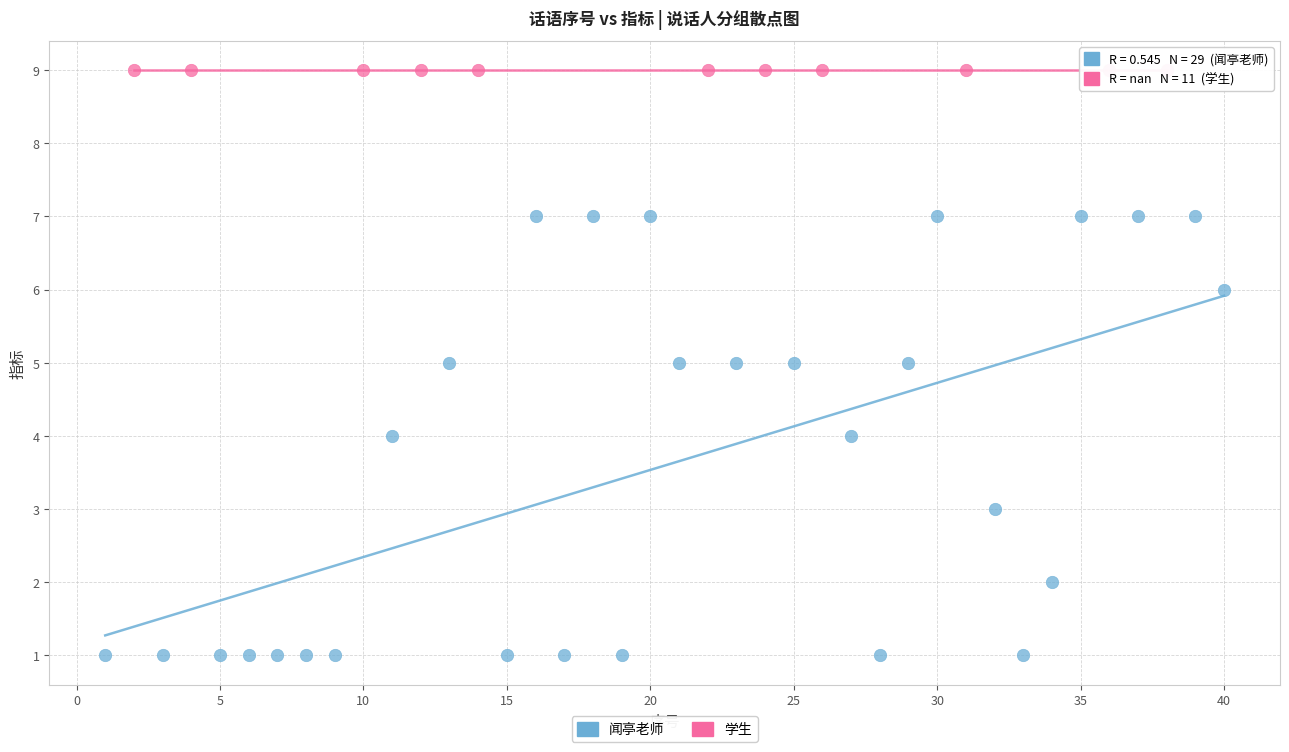

Which series contains the lowest Y value?

闻亭老师